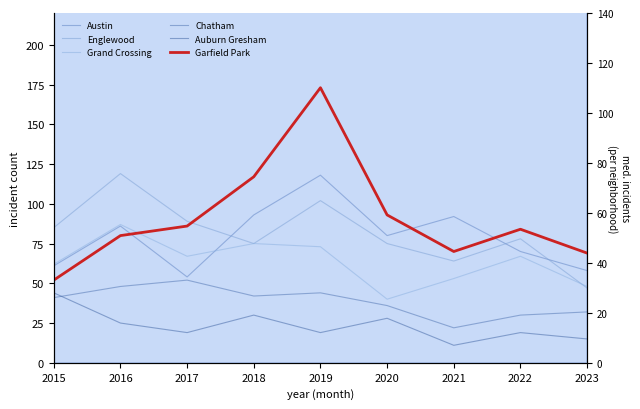

What is the lowest value of the Grand Crossing series?

40